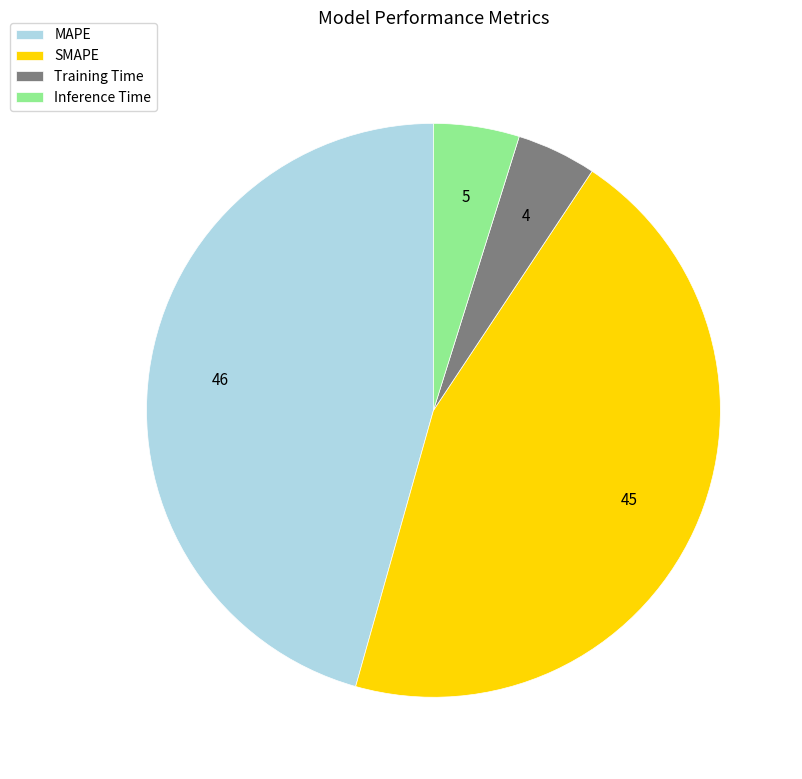

Which category has the biggest portion of the pie?

MAPE